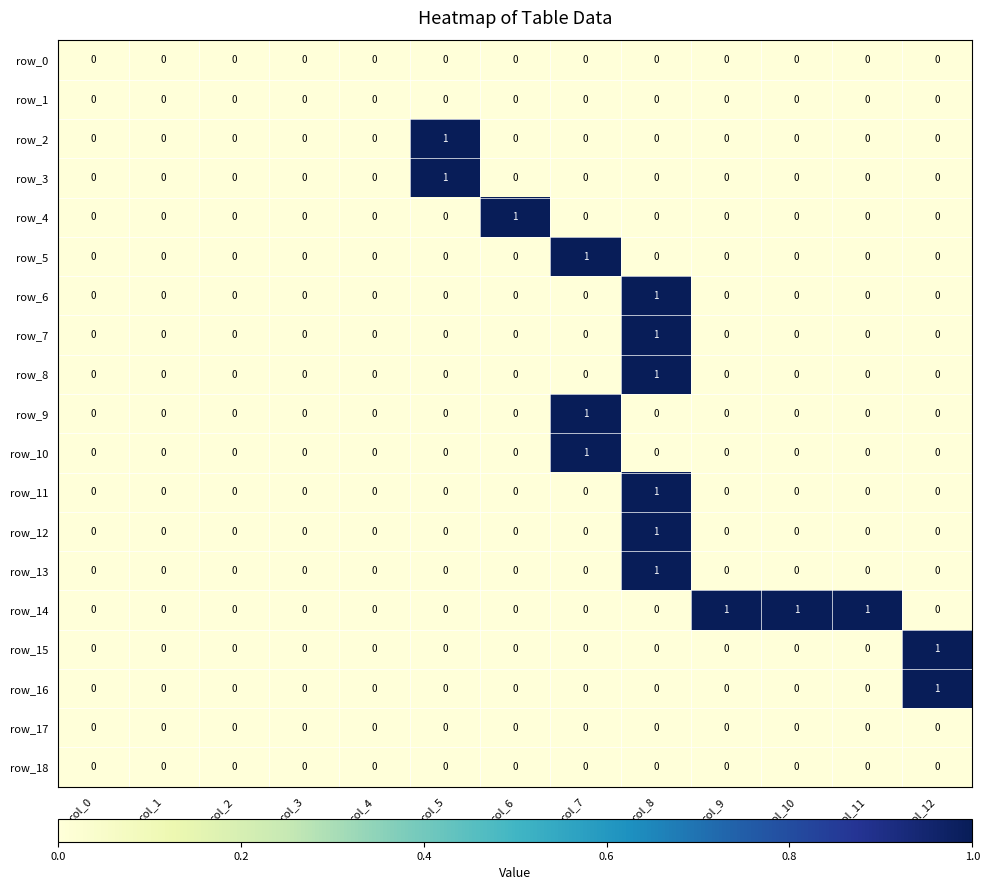

The row_8 series shows 1 at col_3. True or false?

False